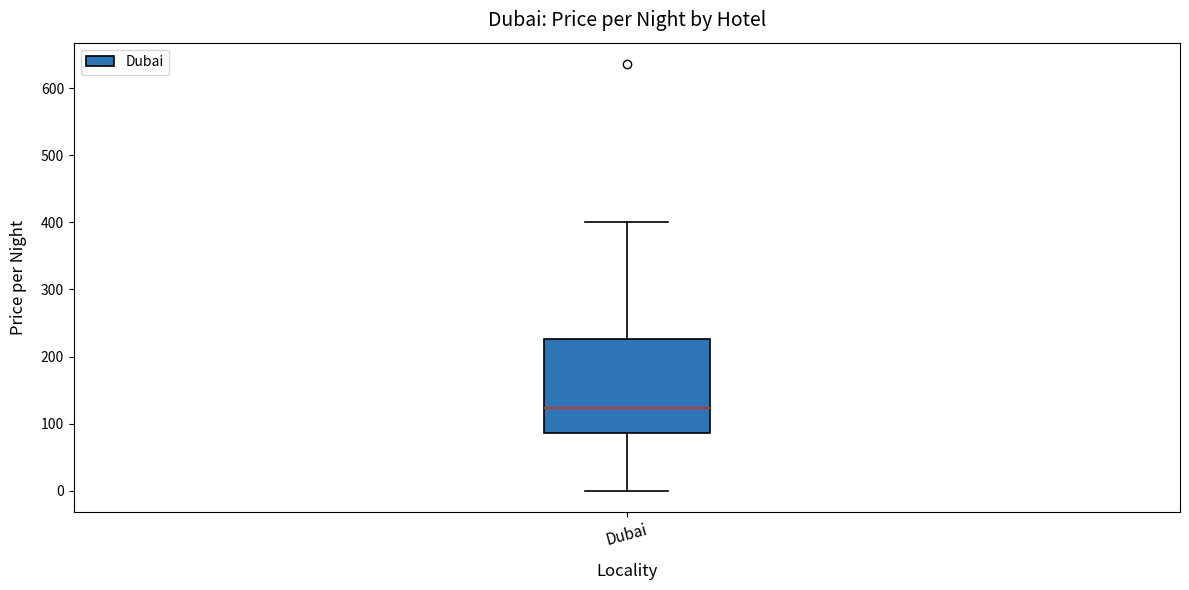

Where is the upper edge of the box for Dubai on the y-axis? The values are not printed on the chart, so give them approximately, as read against the axis.

230